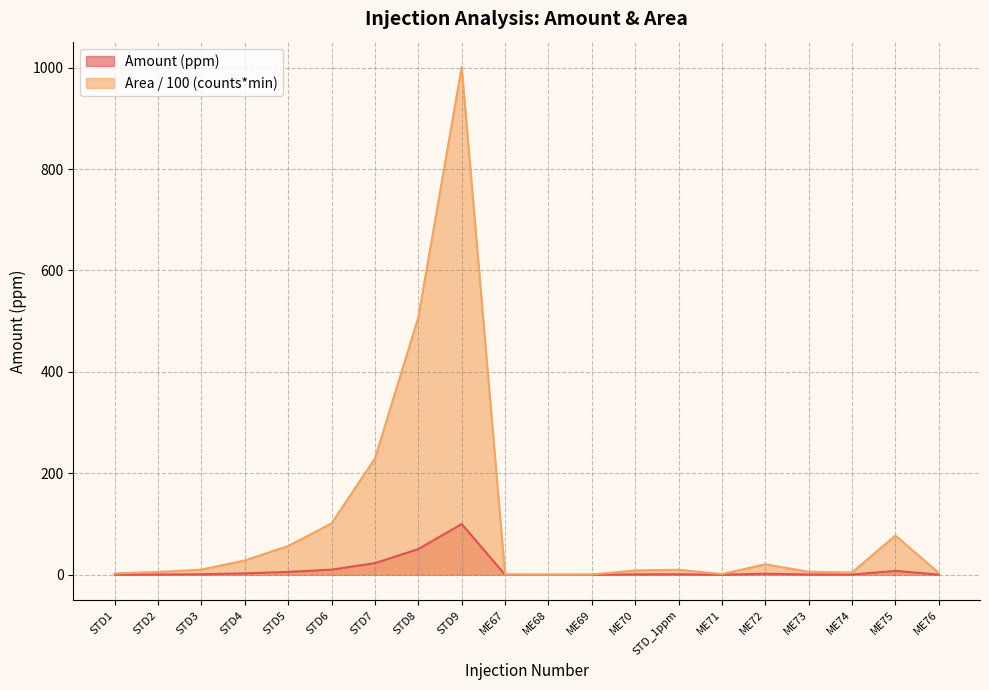

Which series changed the most between STD2 and ME72?

Area